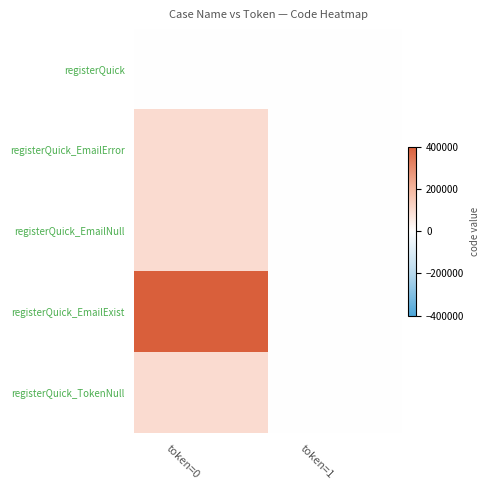

Reading left to right, extract all data points from this chart.

registerQuick: token=0=0	token=1=0
registerQuick_EmailError: token=0=100102	token=1=0
registerQuick_EmailNull: token=0=100102	token=1=0
registerQuick_EmailExist: token=0=400503	token=1=0
registerQuick_TokenNull: token=0=100105	token=1=1